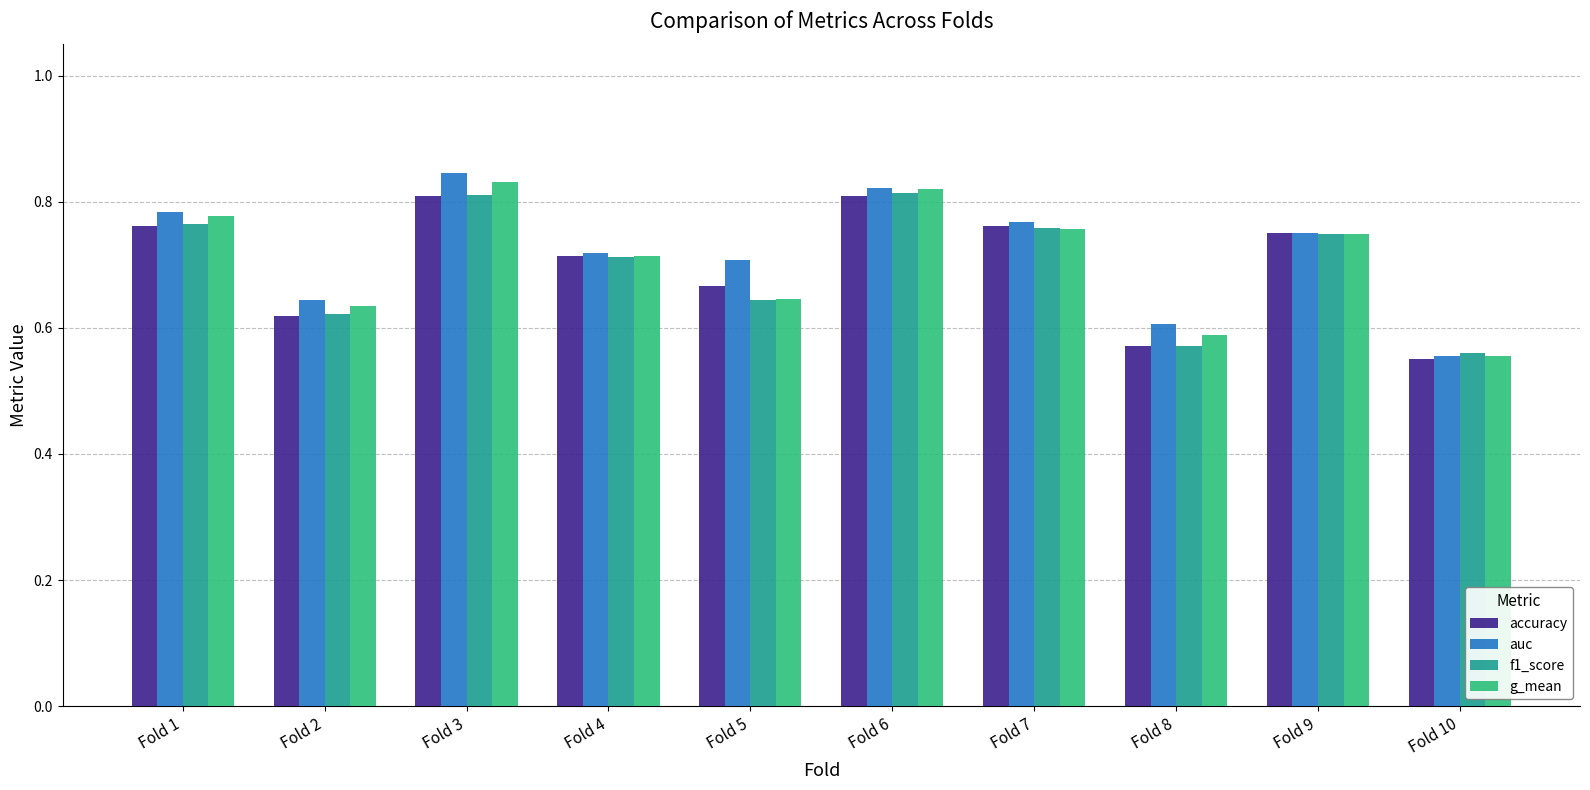

Which label corresponds to the smallest value in the chart?

Fold 10